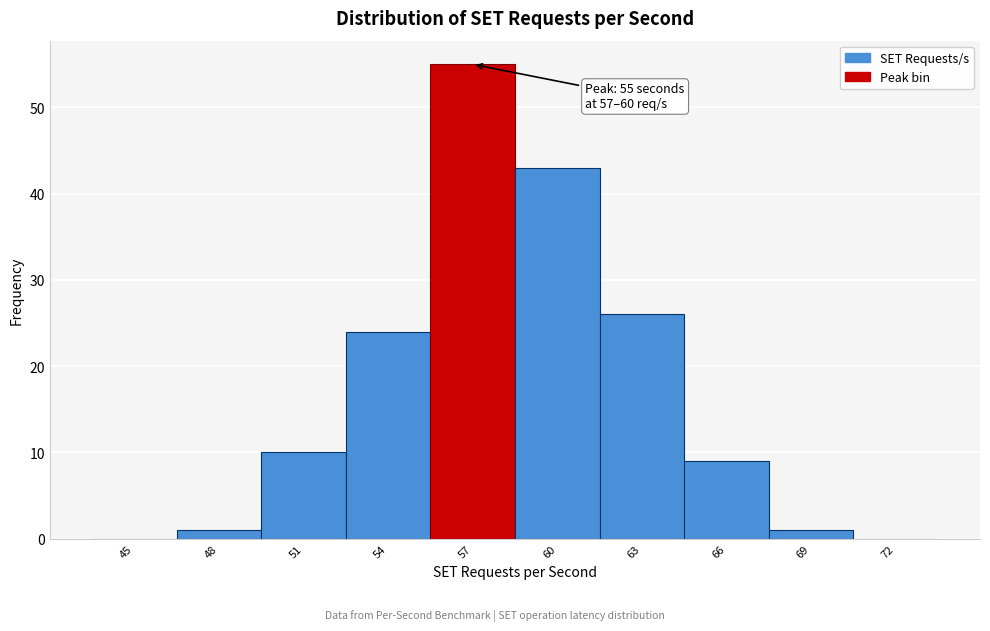

Reading right to left, transcribe all the data shown in this chart.

72=0	69=1	66=9	63=26	60=43	57=55	54=24	51=10	48=1	45=0